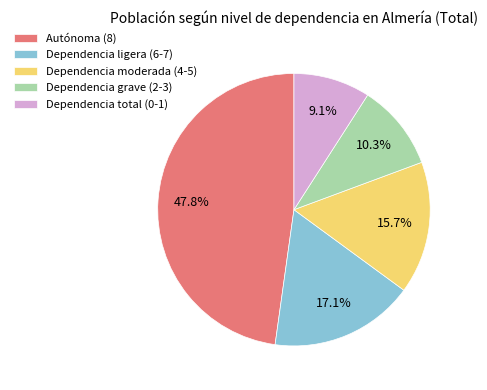

Which has a higher value, Dependencia grave (2-3) or Autónoma (8)?

Autónoma (8)